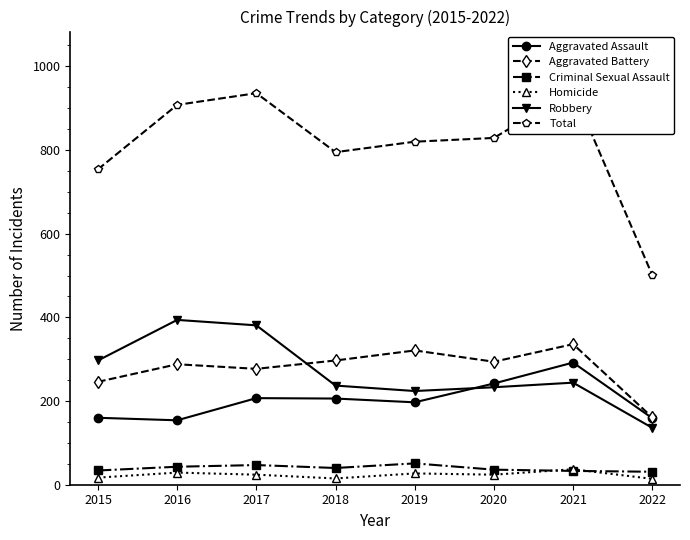

Is this an area chart (filled region under the line)?

No